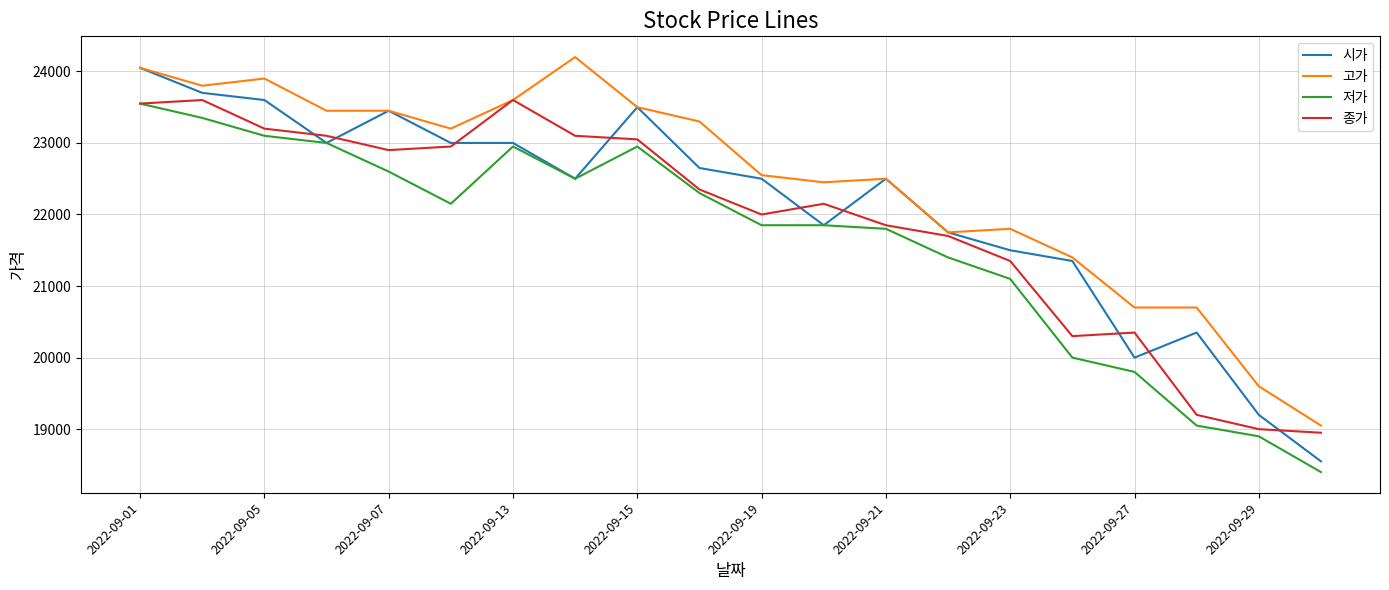

Which series has the largest total across all categories?

고가